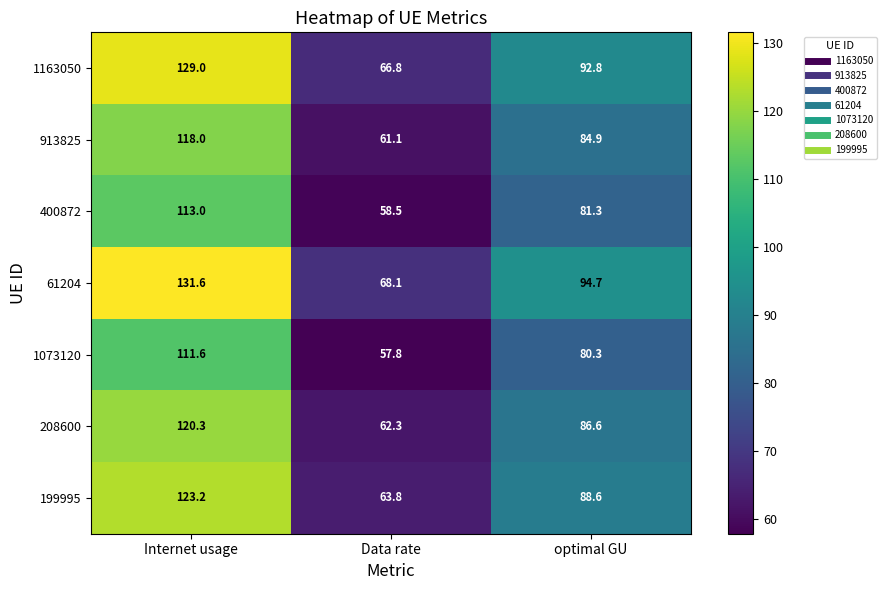

Between Data rate and optimal GU, which series saw the biggest shift?

61204